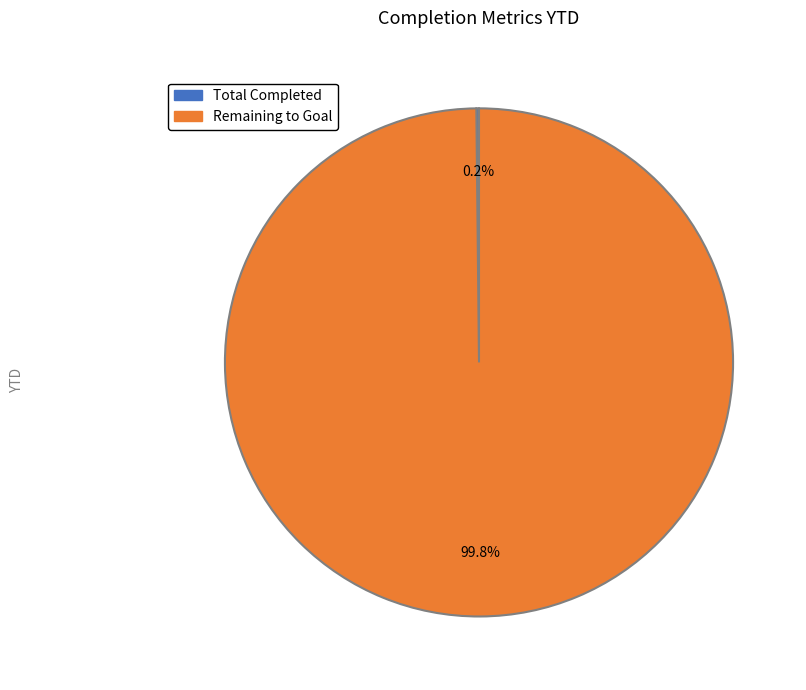

What is the largest slice in the pie chart?

Remaining to Goal